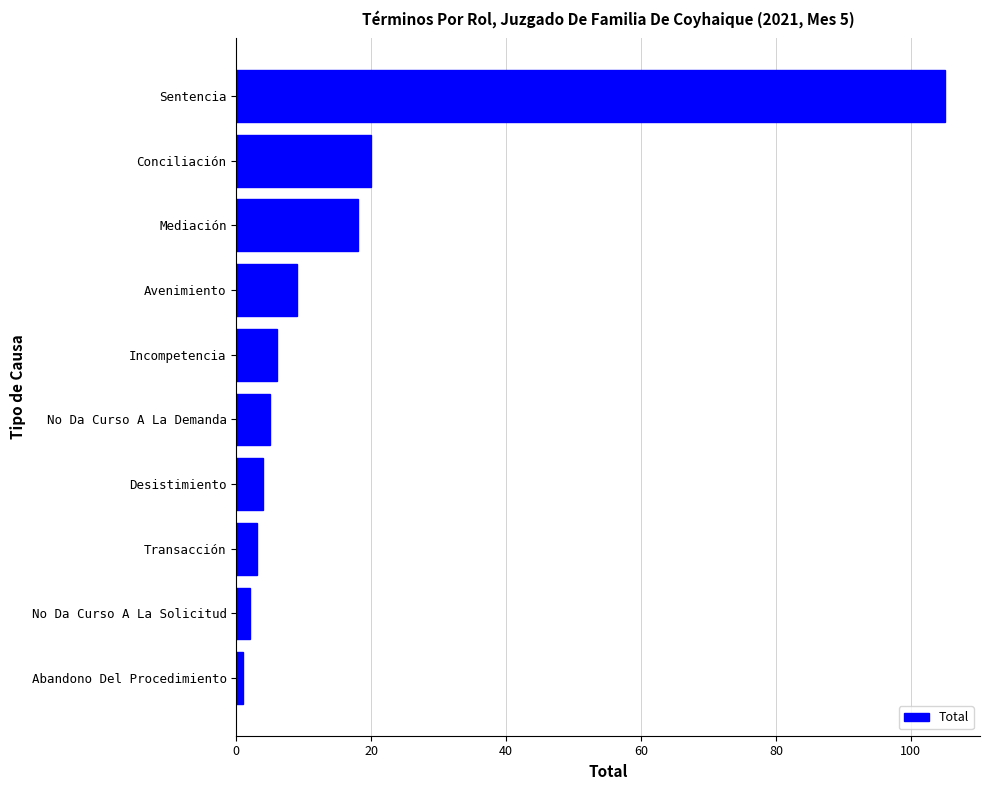

True or false: the data shows 105 at Sentencia.

True